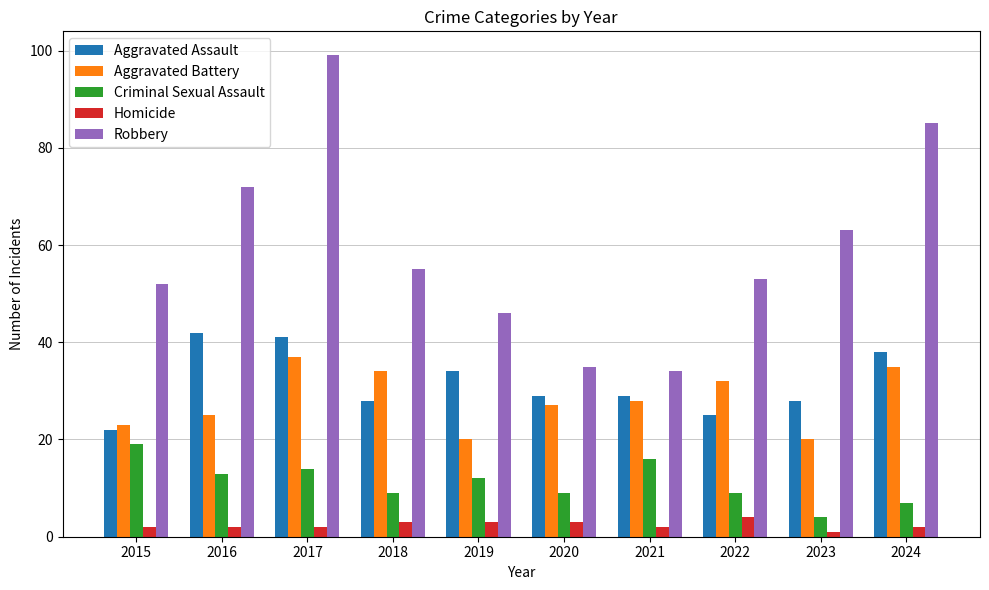

The value of Criminal Sexual Assault at 2016 is 13. True or false?

True